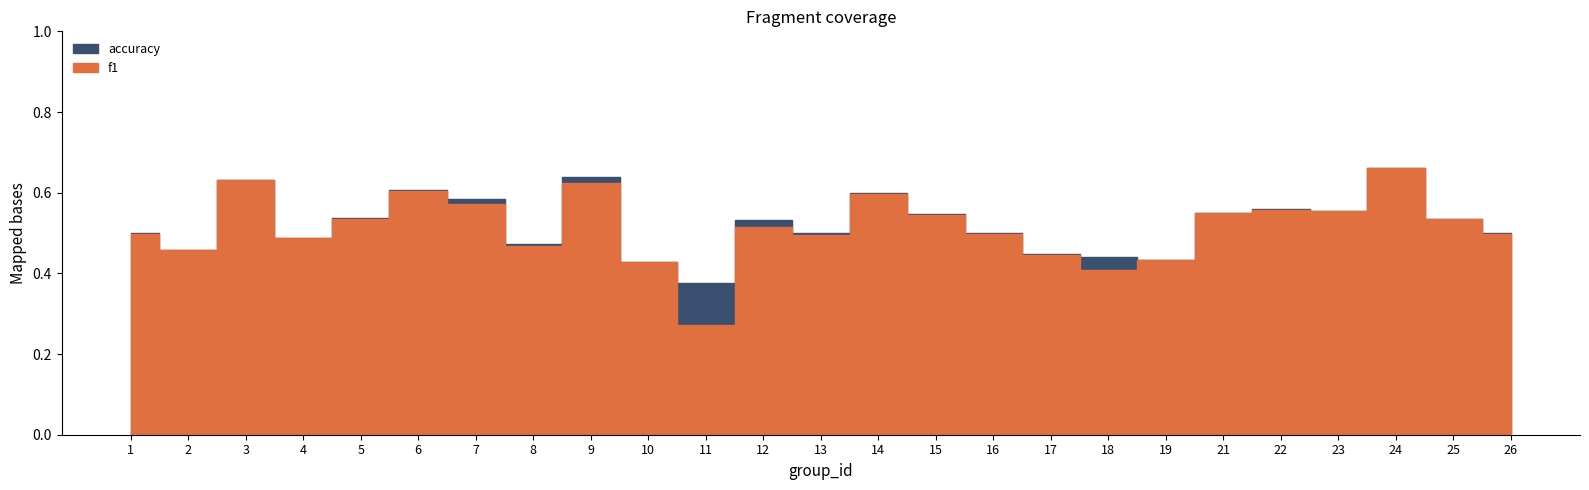

The value of f1 at 15 is 0.8. True or false?

False